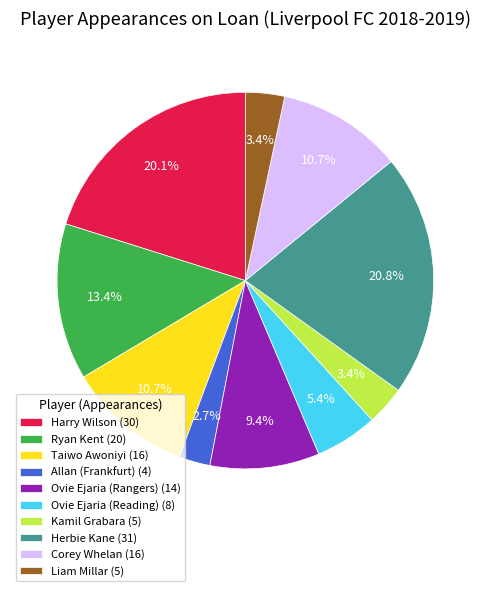

Is there a majority slice in this chart?

No